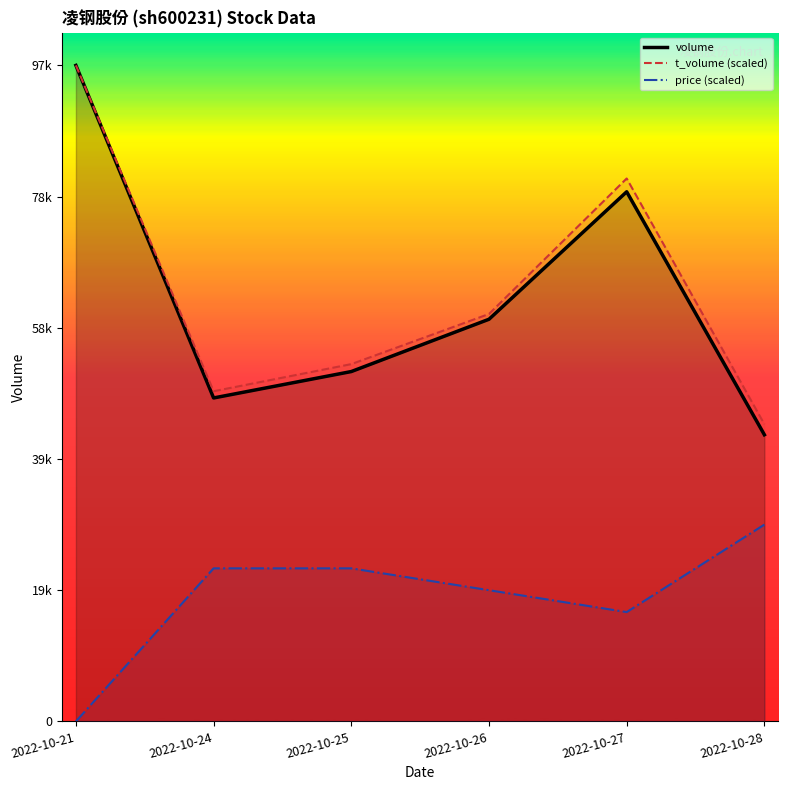

True or false: t_volume and volume intersect in this chart.

False